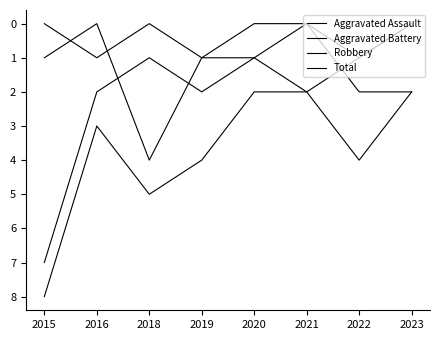

Which category has the lowest value in the Total series?

2020